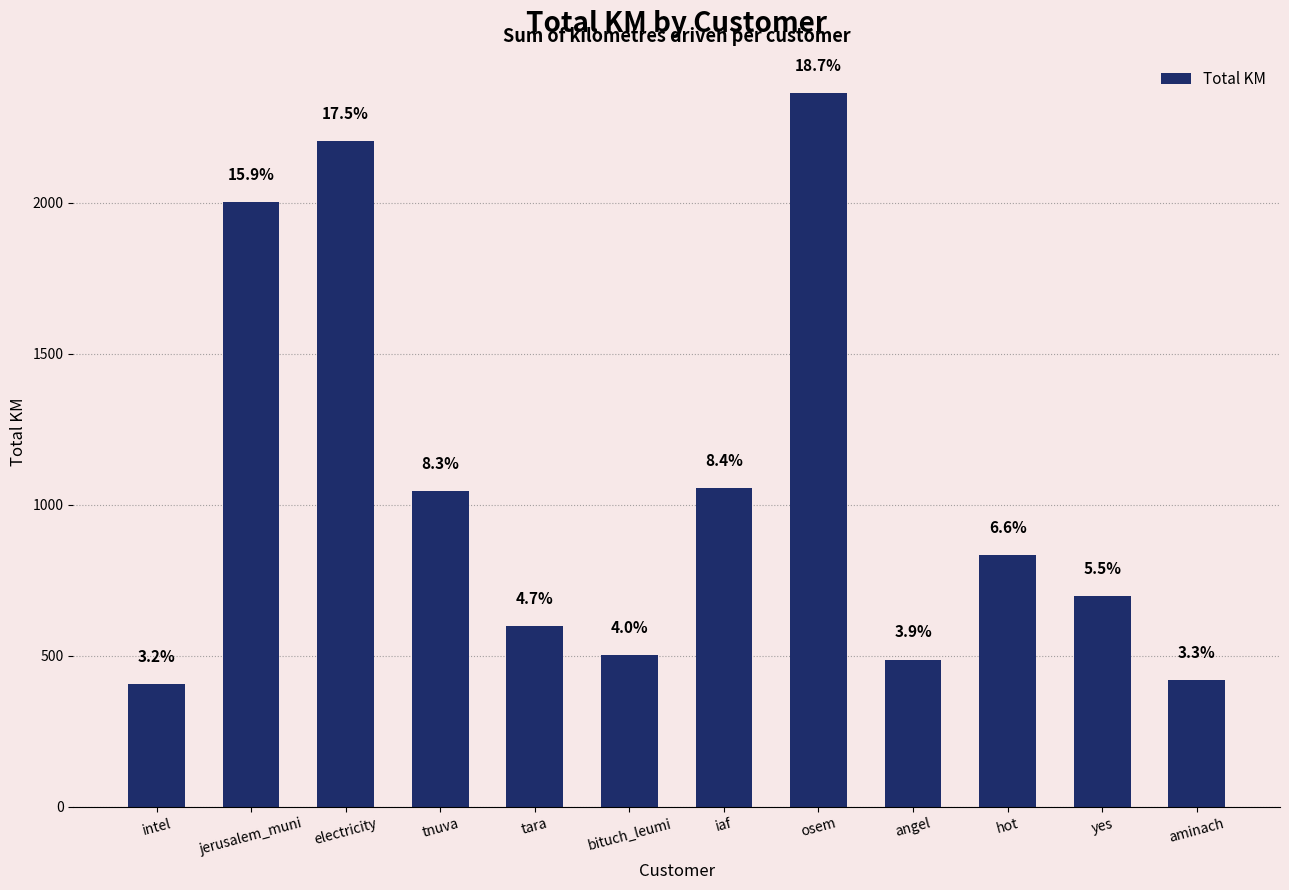

Reading right to left, transcribe all the data shown in this chart.

aminach=420.5	yes=699.2	hot=833.5	angel=487.7	osem=2363.5	iaf=1056.6	bituch_leumi=501.5	tara=597.3	tnuva=1045.0	electricity=2202.2	jerusalem_muni=2001.3	intel=406.7